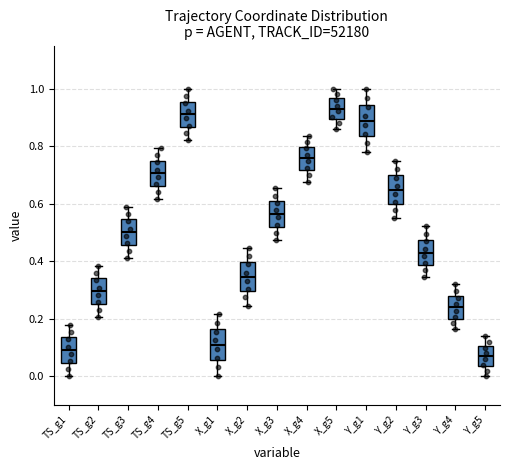

Reading left to right, read every box against the y-axis: the position of its median line, the range the box covers, and the ends of its whiskers. The values are not printed on the chart, so give them approximately, as read against the axis.

TS_g1: median 0.08, box 0.04 to 0.14, whiskers 0.00 to 0.18
TS_g2: median 0.30, box 0.26 to 0.34, whiskers 0.20 to 0.38
TS_g3: median 0.50, box 0.46 to 0.54, whiskers 0.42 to 0.58
TS_g4: median 0.70, box 0.66 to 0.76, whiskers 0.62 to 0.80
TS_g5: median 0.92, box 0.86 to 0.96, whiskers 0.82 to 1.00
X_g1: median 0.10, box 0.06 to 0.16, whiskers 0.00 to 0.22
X_g2: median 0.34, box 0.30 to 0.40, whiskers 0.24 to 0.44
X_g3: median 0.56, box 0.52 to 0.60, whiskers 0.48 to 0.66
X_g4: median 0.76, box 0.72 to 0.80, whiskers 0.68 to 0.84
X_g5: median 0.94, box 0.90 to 0.96, whiskers 0.86 to 1.00
Y_g1: median 0.88, box 0.84 to 0.94, whiskers 0.78 to 1.00
Y_g2: median 0.64, box 0.60 to 0.70, whiskers 0.54 to 0.74
Y_g3: median 0.42, box 0.38 to 0.48, whiskers 0.34 to 0.52
Y_g4: median 0.24, box 0.20 to 0.28, whiskers 0.16 to 0.32
Y_g5: median 0.06, box 0.04 to 0.10, whiskers 0.00 to 0.14